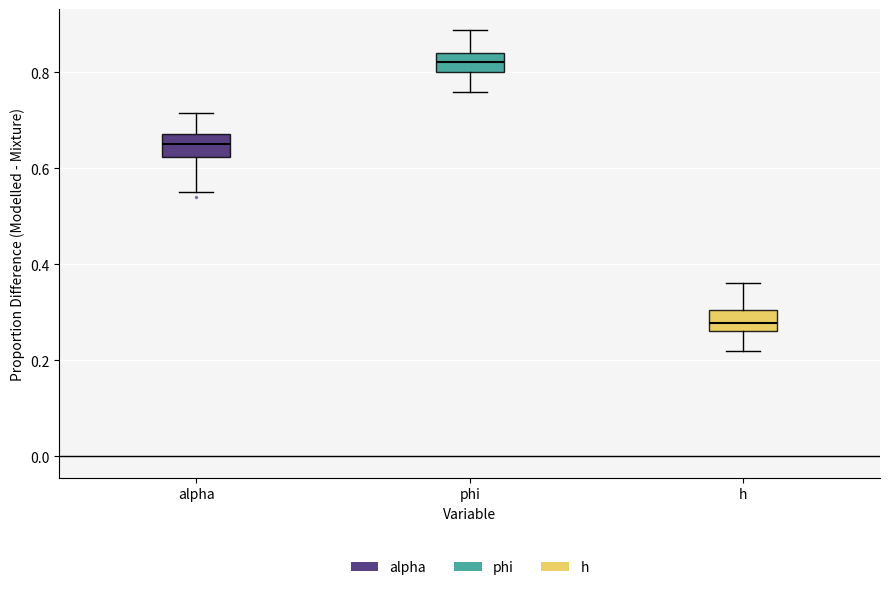

Reading left to right, transcribe this box plot: for each box, give where its median line is, the range the box spans, and where its two whiskers end, as read against the y-axis. The values are not printed on the chart, so give them approximately, as read against the axis.

alpha: median 0.66, box 0.62 to 0.68, whiskers 0.56 to 0.72
phi: median 0.82, box 0.80 to 0.84, whiskers 0.76 to 0.88
h: median 0.28, box 0.26 to 0.30, whiskers 0.22 to 0.36